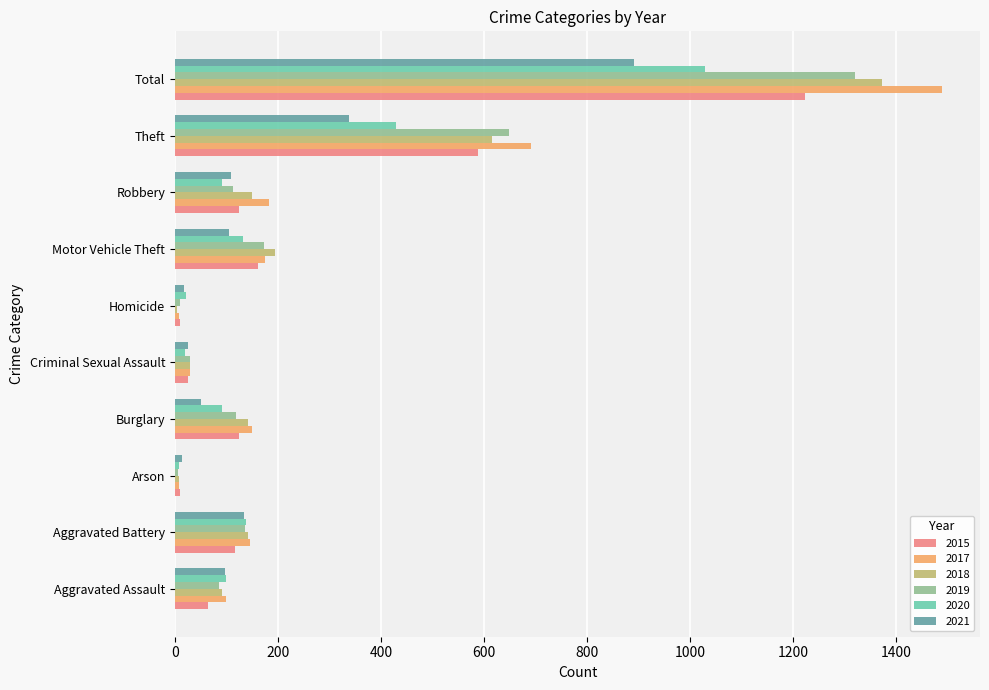

Where is 2015 nearest to the value 616?

Theft